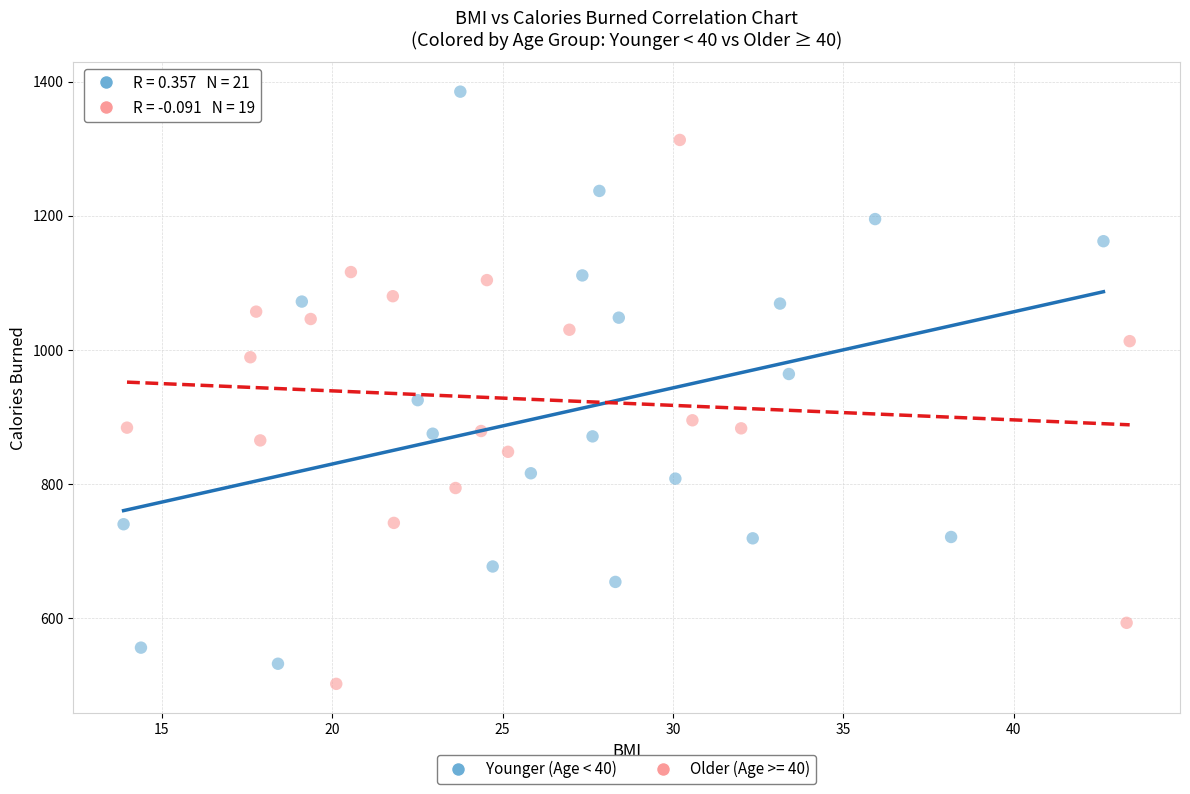

Which series has the largest Y range (max minus min)?

Younger (Age < 40)